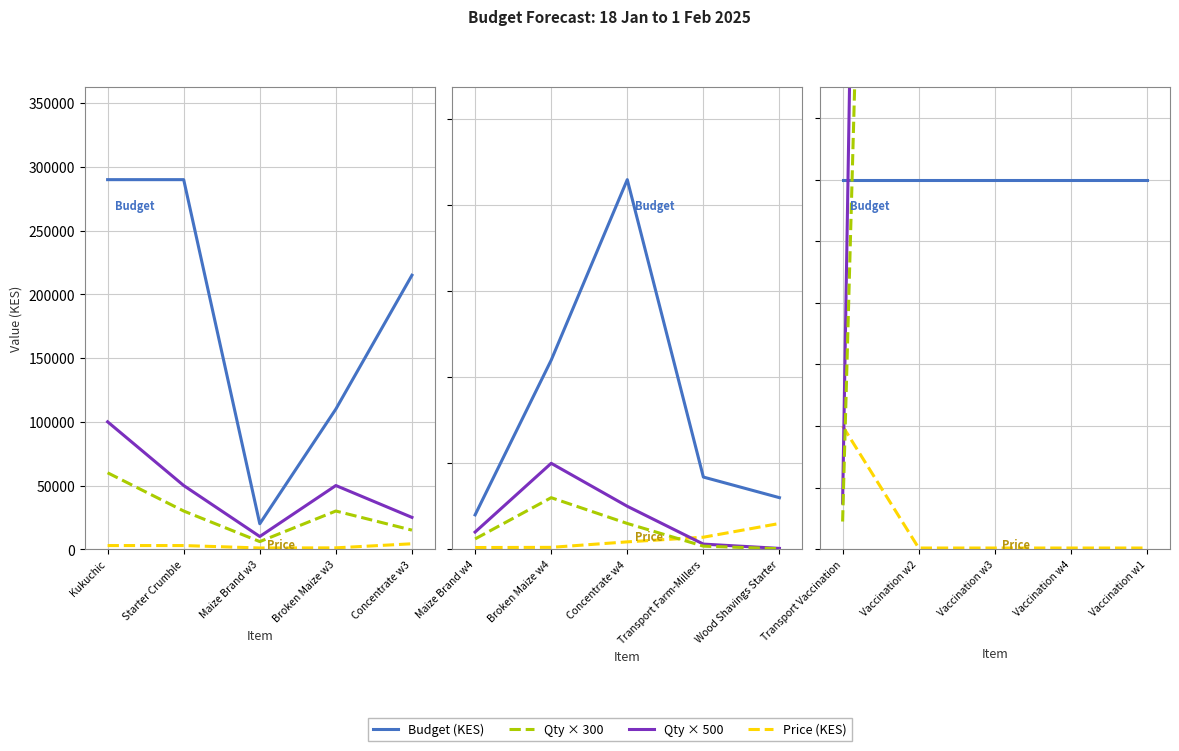

How many lines are shown in the chart?

4